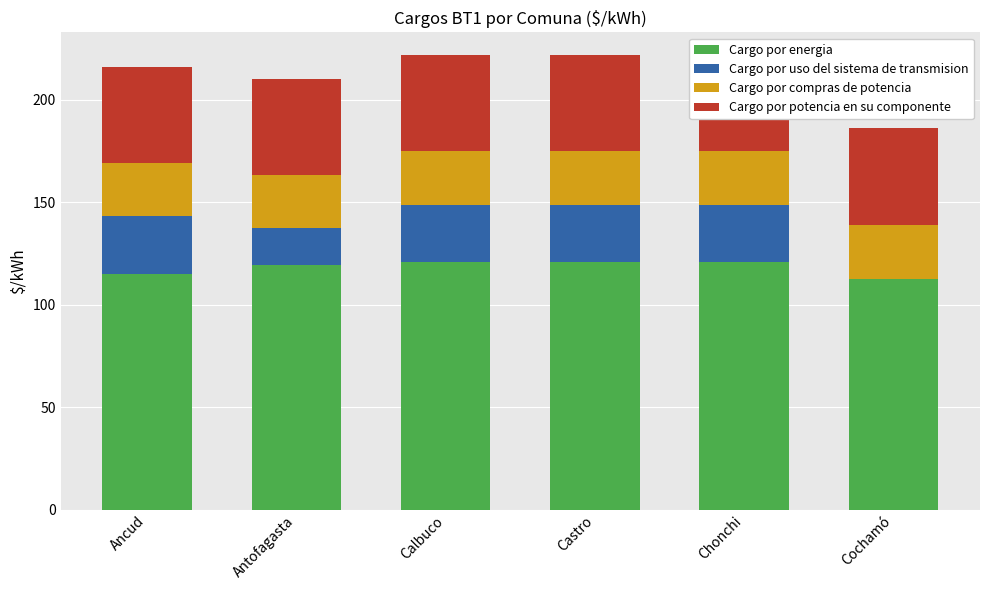

What is the total value across all series at Cochamó?

186.0